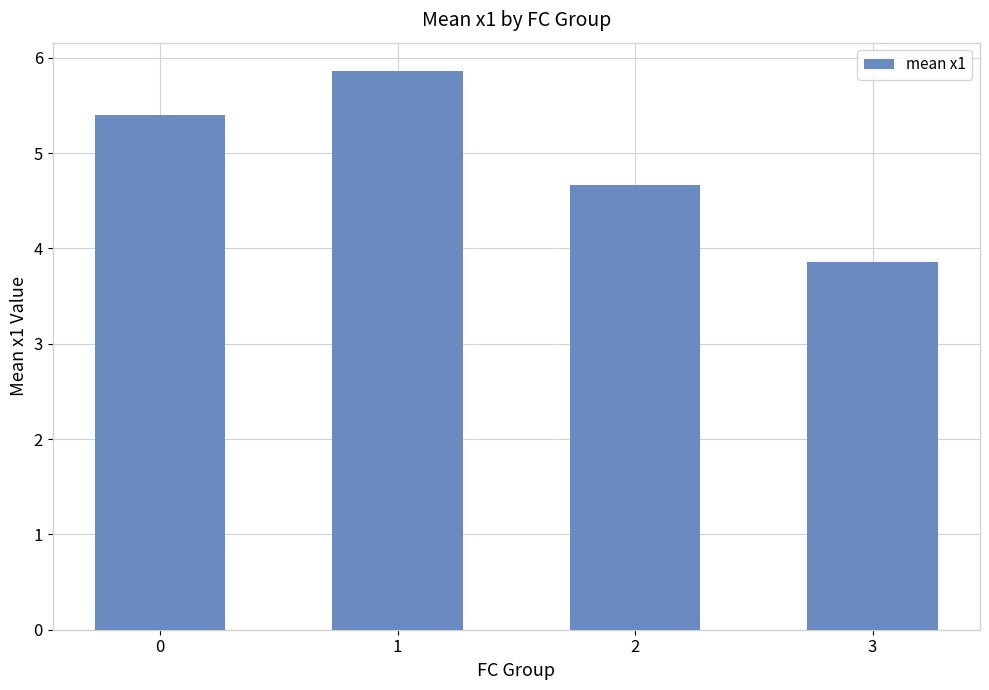

How many data points does each series have?

4